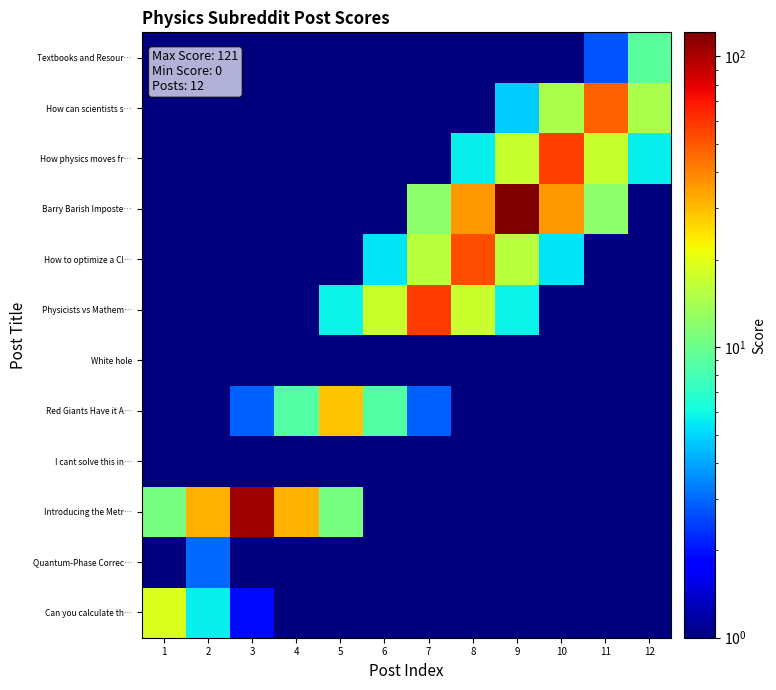

What is the total value across all series at 11?

87.9